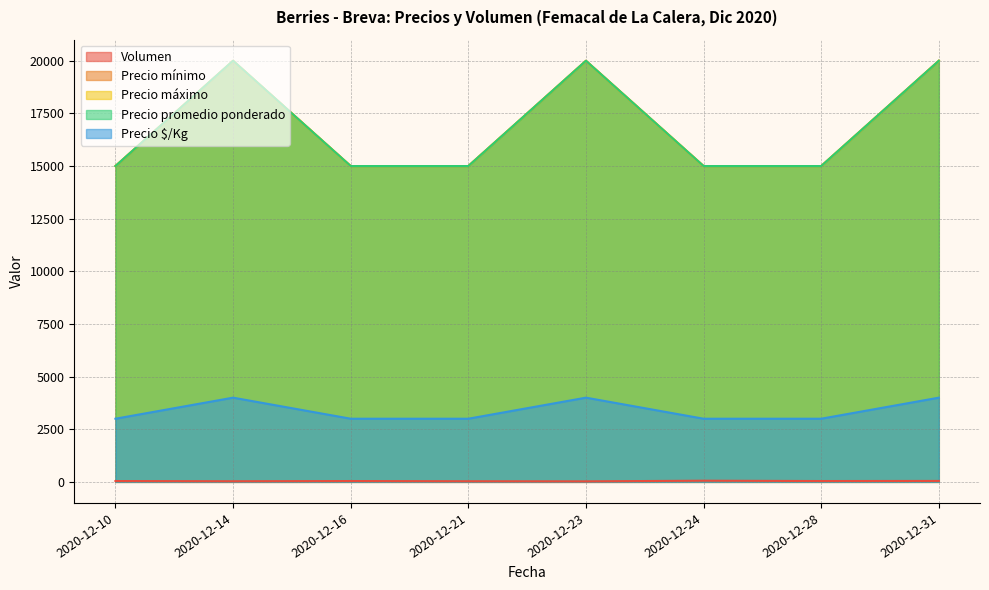

True or false: Precio máximo and Precio $/Kg cross at least once.

False